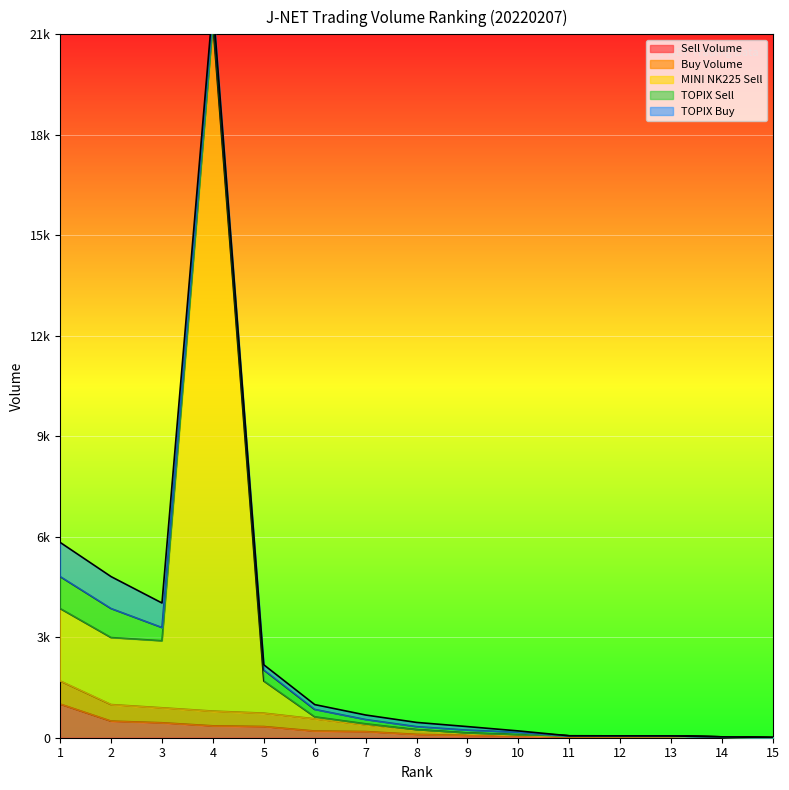

The value of Sell Volume at 9 is 48. True or false?

False